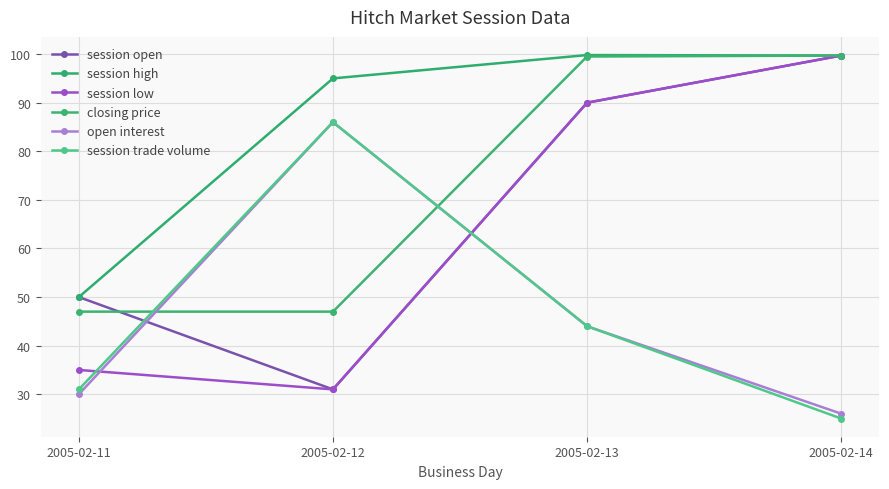

At 2005-02-12, list the series in order from smallest to largest.

session open, session low, closing price, open interest, session trade volume, session high